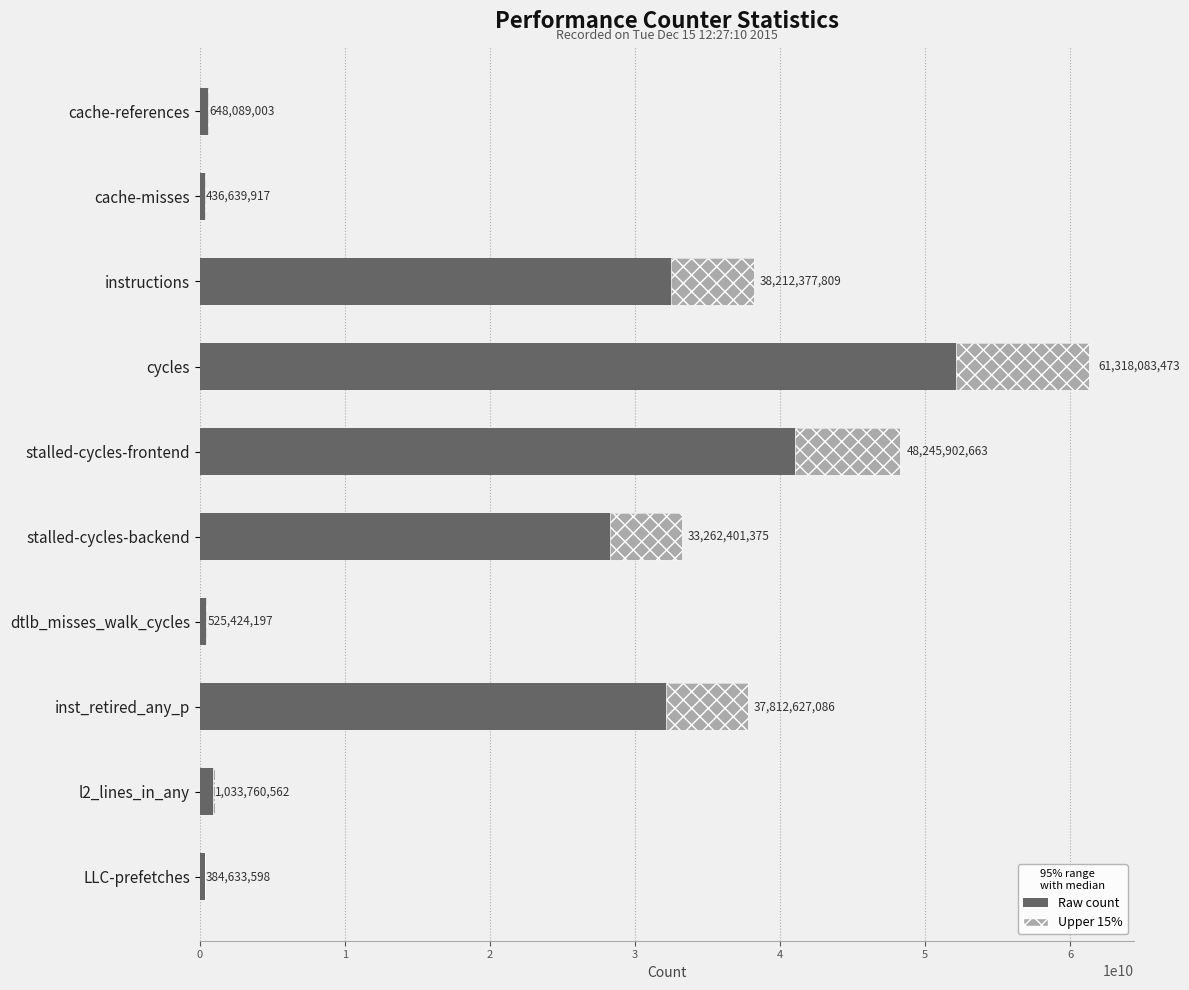

Rank the categories by value from lowest to highest.

LLC-prefetches, cache-misses, dtlb_misses_walk_cycles, cache-references, l2_lines_in_any, stalled-cycles-backend, inst_retired_any_p, instructions, stalled-cycles-frontend, cycles